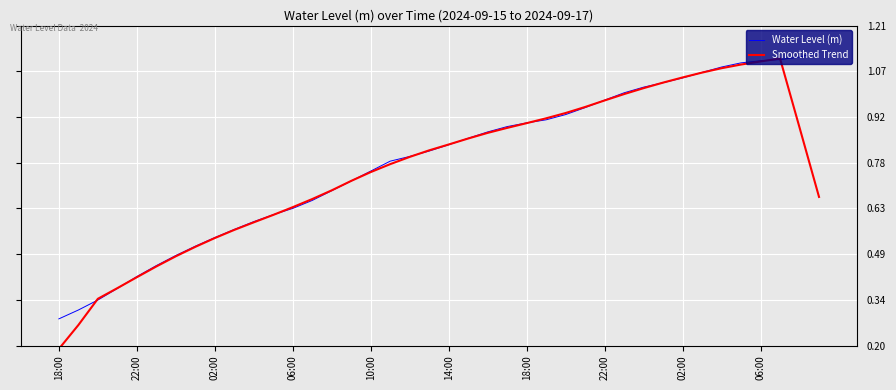

At which category is the sum across all series the highest?

37